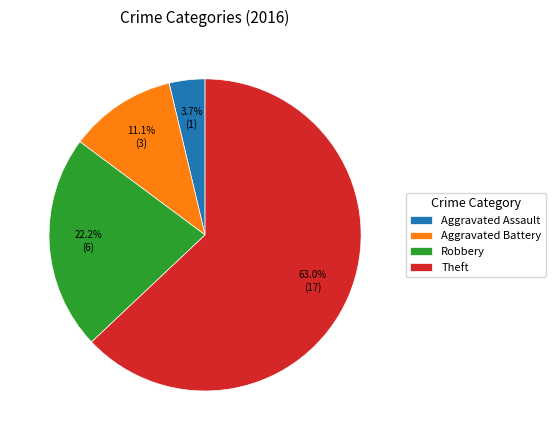

Do Theft and Aggravated Assault together represent more than half of the pie?

Yes